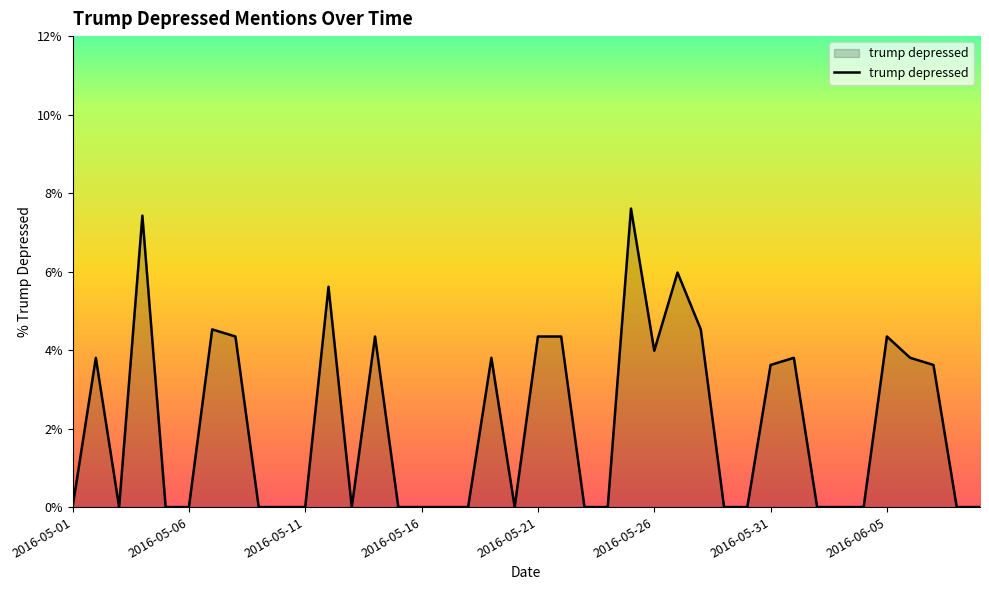

What is the maximum value shown in the chart?

7.6